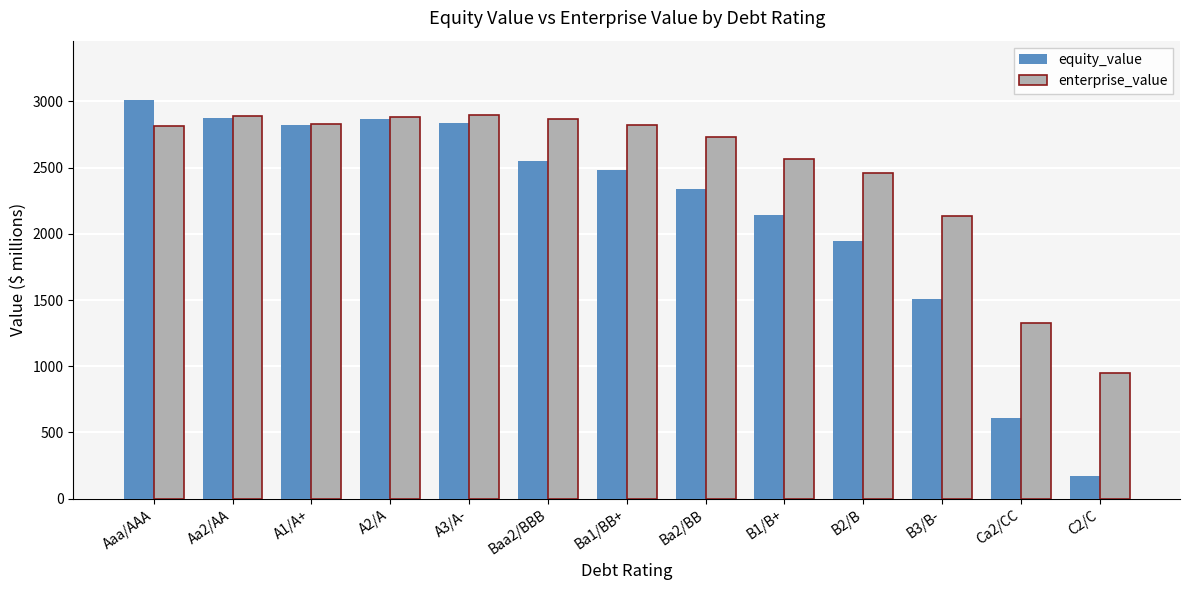

What is the approximate value of equity_value at B2/B?

1944.3